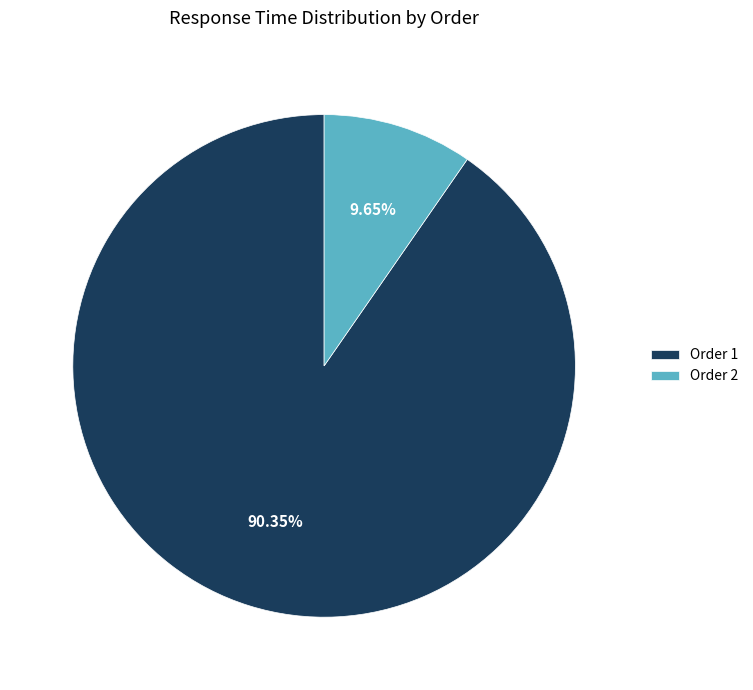

Is there any slice that represents more than half of the pie?

Yes